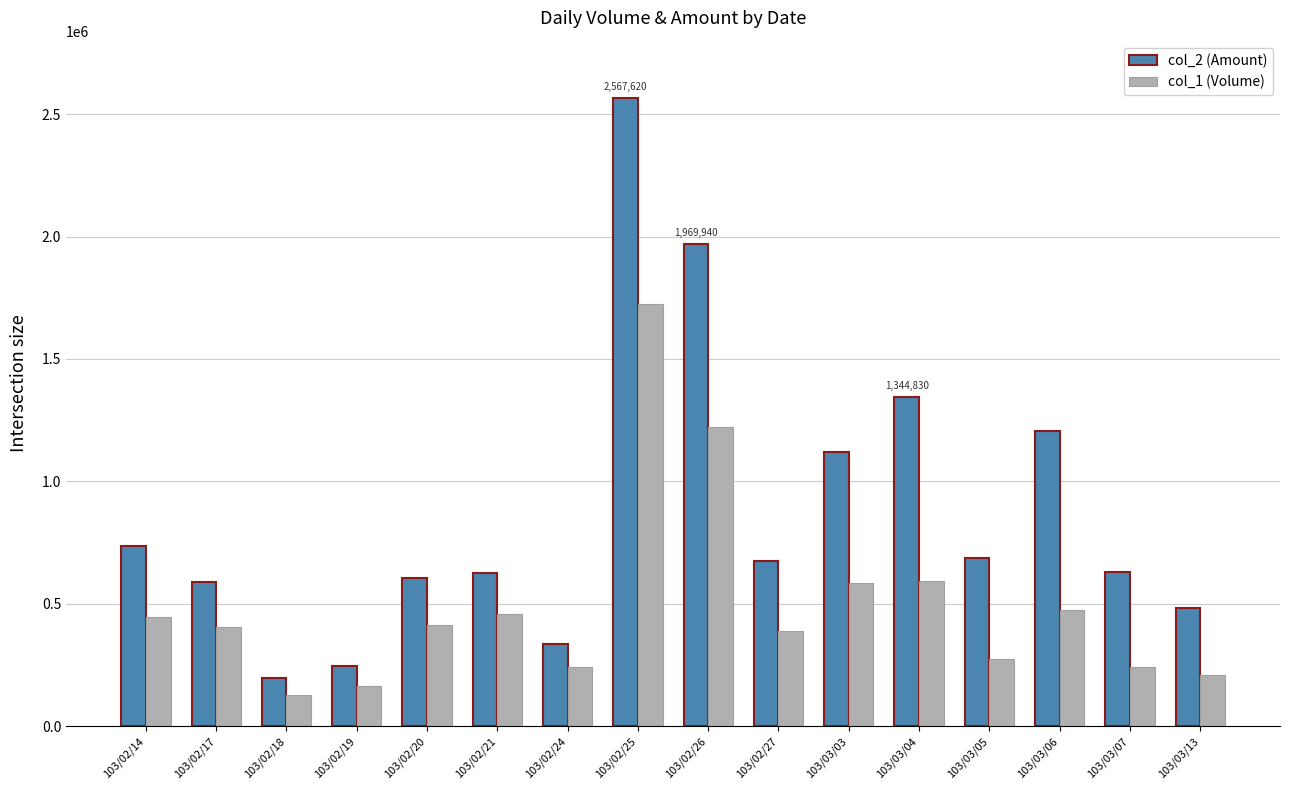

How many series are shown in this chart?

2